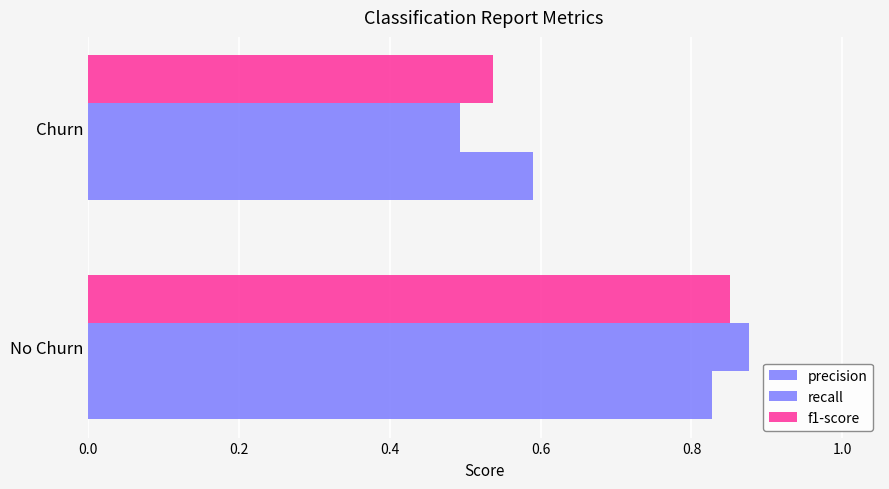

What is the smallest value displayed?

0.5